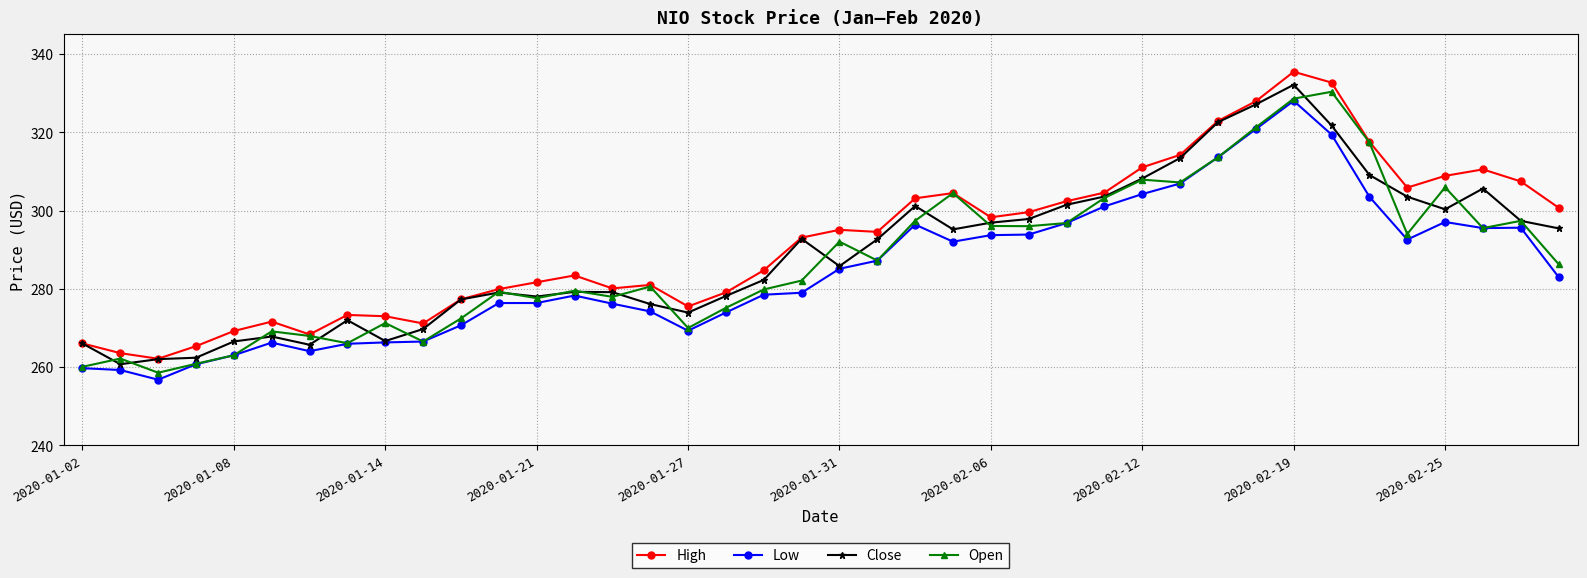

What is the maximum value shown in the chart?

335.4